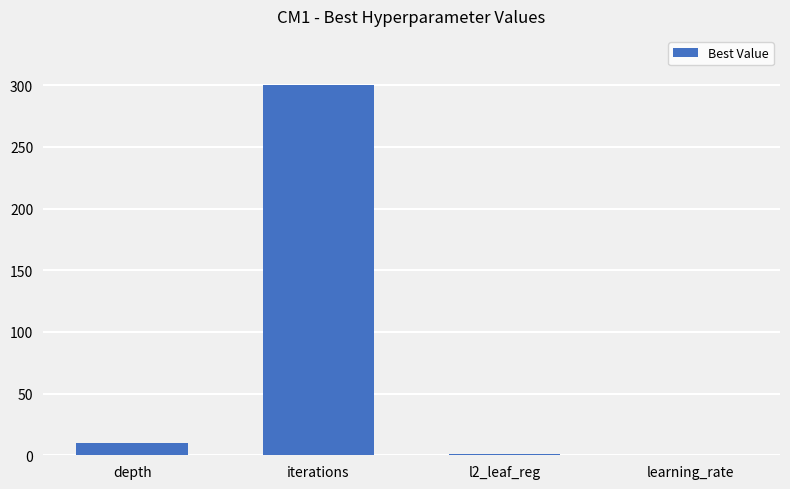

Which label corresponds to the largest value in the chart?

iterations